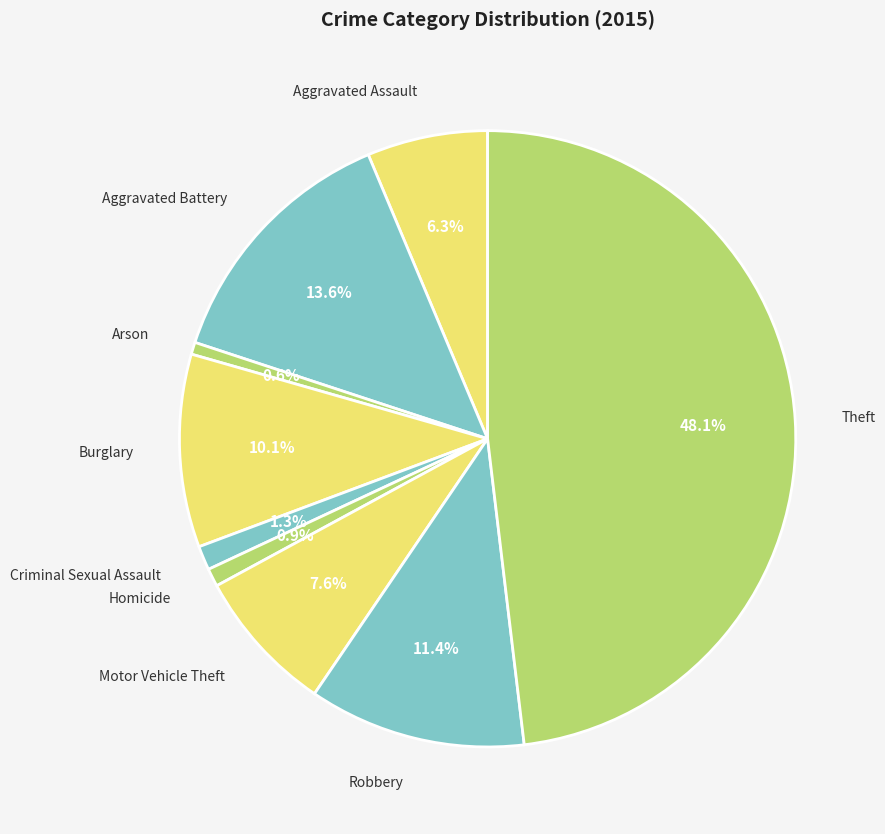

Between Homicide and Motor Vehicle Theft, which is larger?

Motor Vehicle Theft